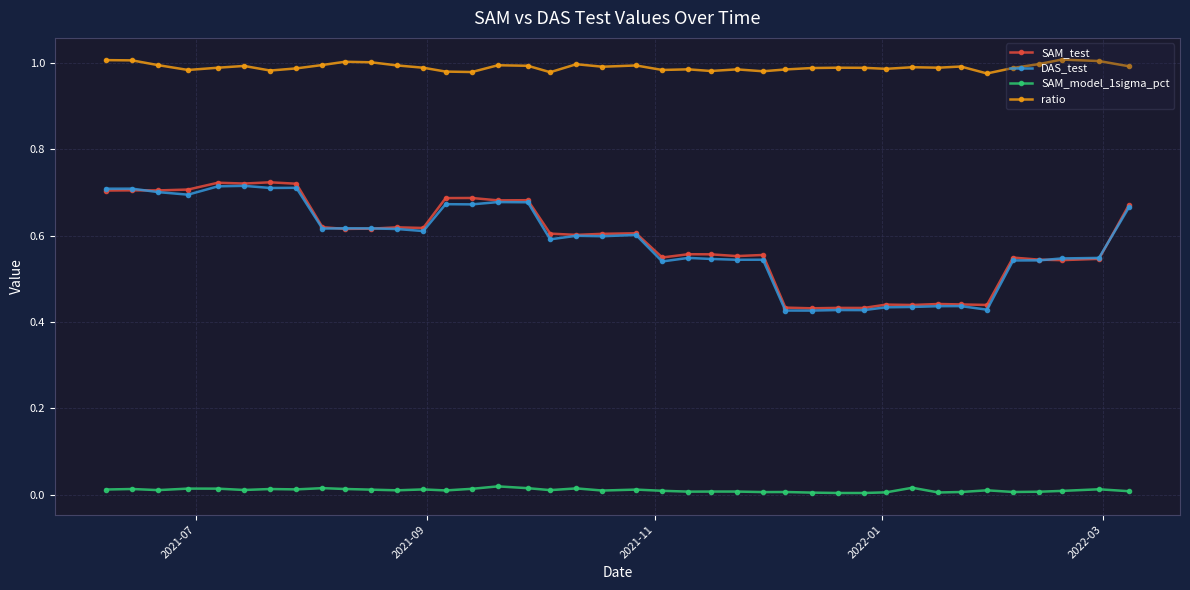

How many data points does each series have?

40